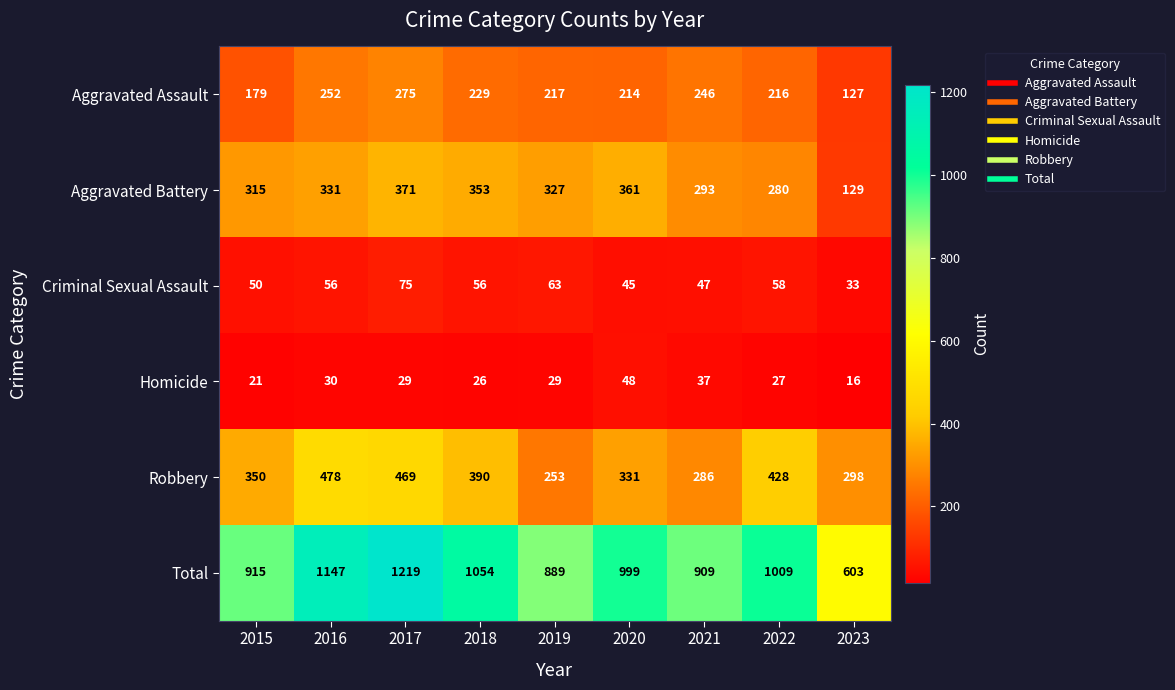

At which category is the sum across all series the highest?

2017